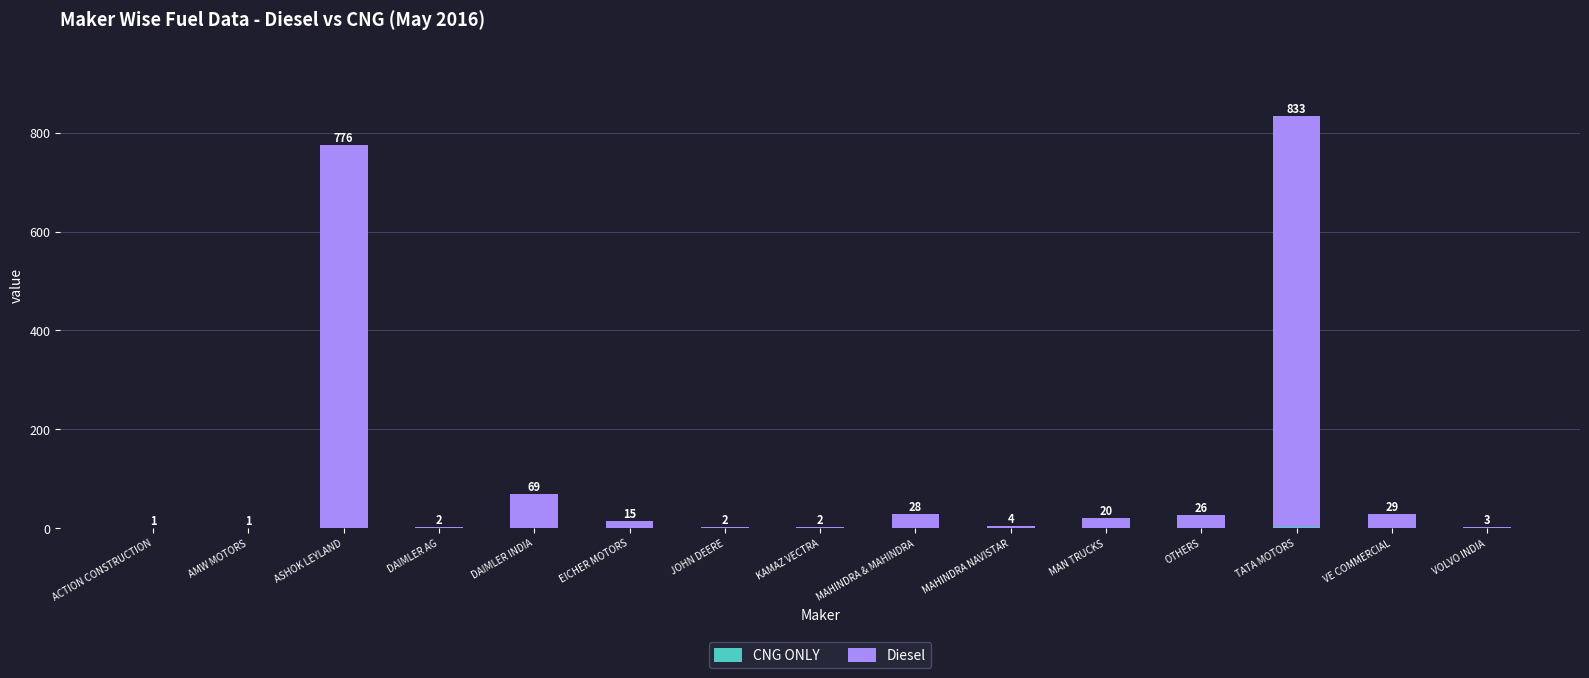

At which category is the sum across all series the highest?

TATA MOTORS